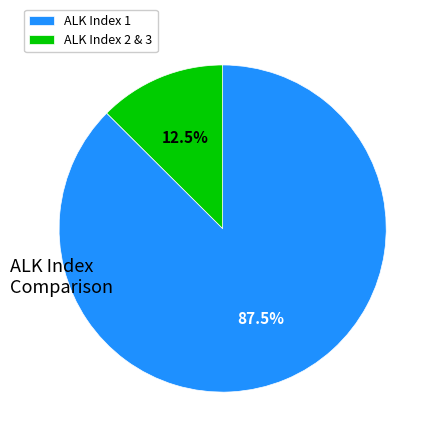

Which slice represents more than half of the pie?

ALK Index 1